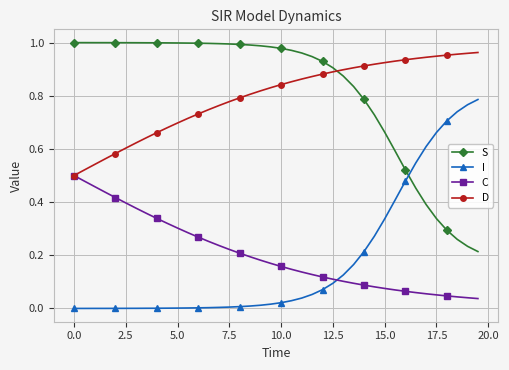

True or false: S and C cross at least once.

False